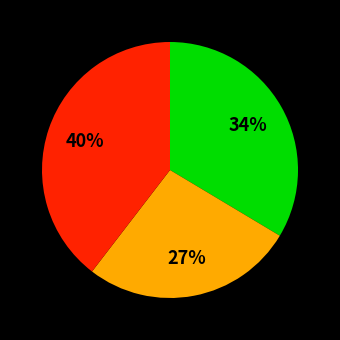

To the nearest percent, what is the difference between the largest and smallest slice percentages?

13%